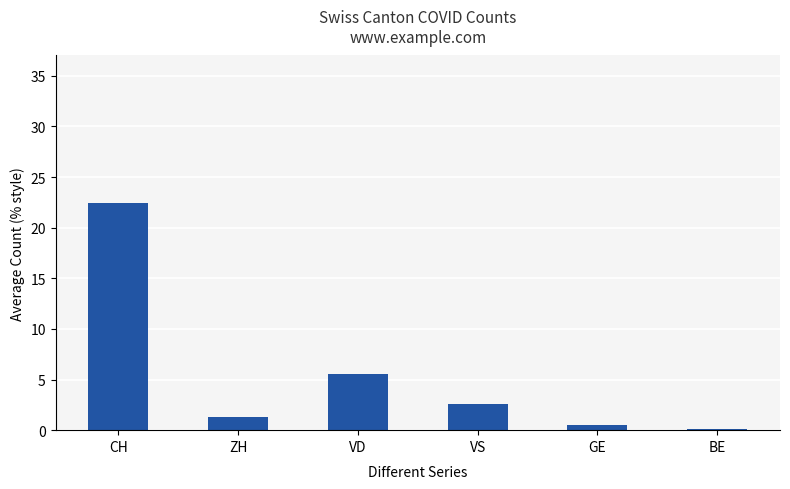

The value at VS is 2.6. True or false?

True